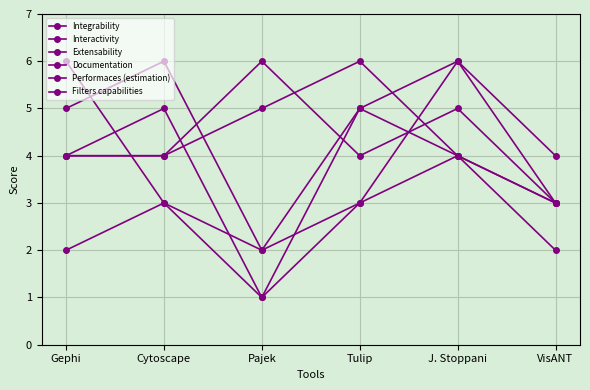

Between Cytoscape and J. Stoppani, which is larger?

J. Stoppani